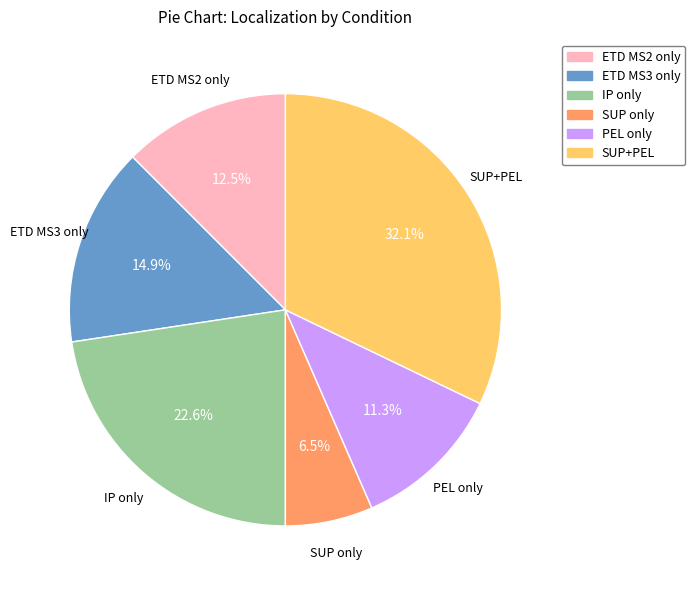

Which category has the smallest portion of the pie?

SUP only